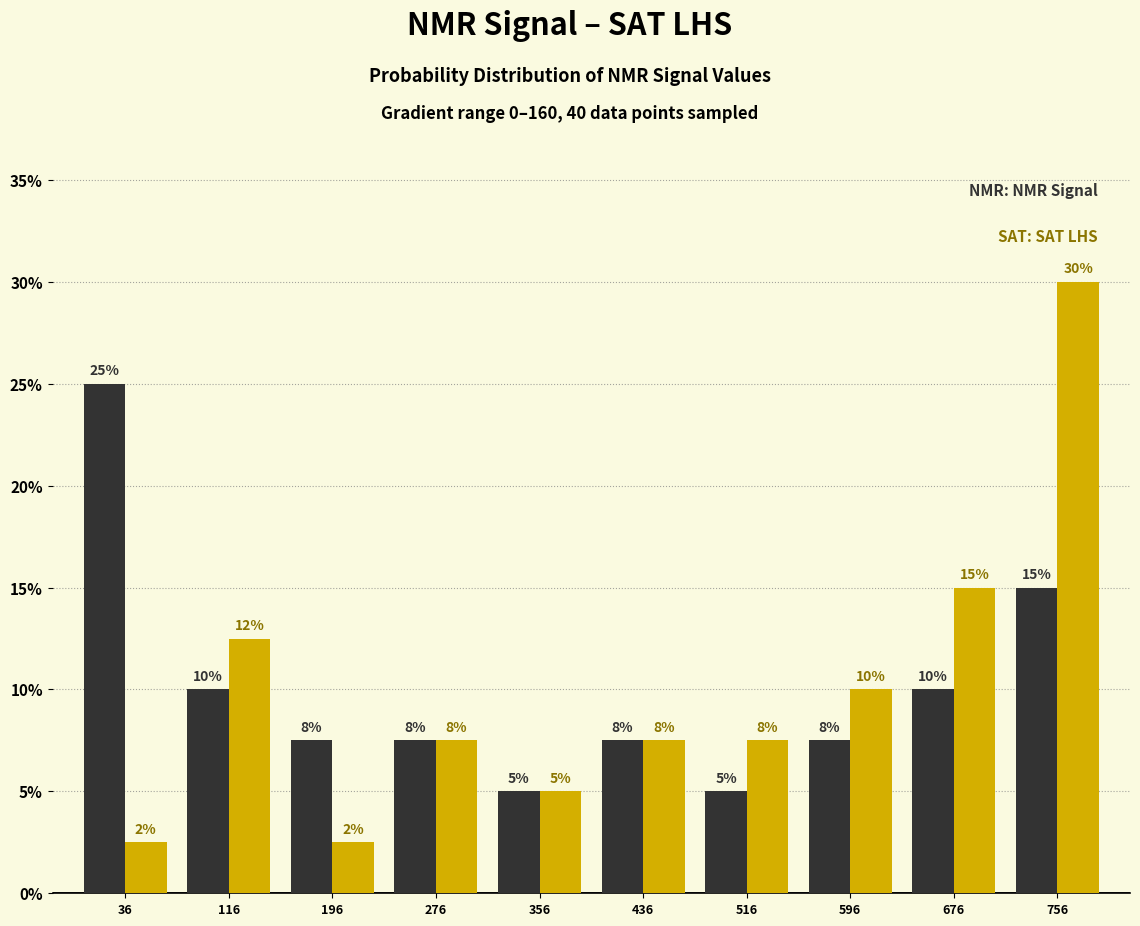

At which category is the sum across all series the highest?

756